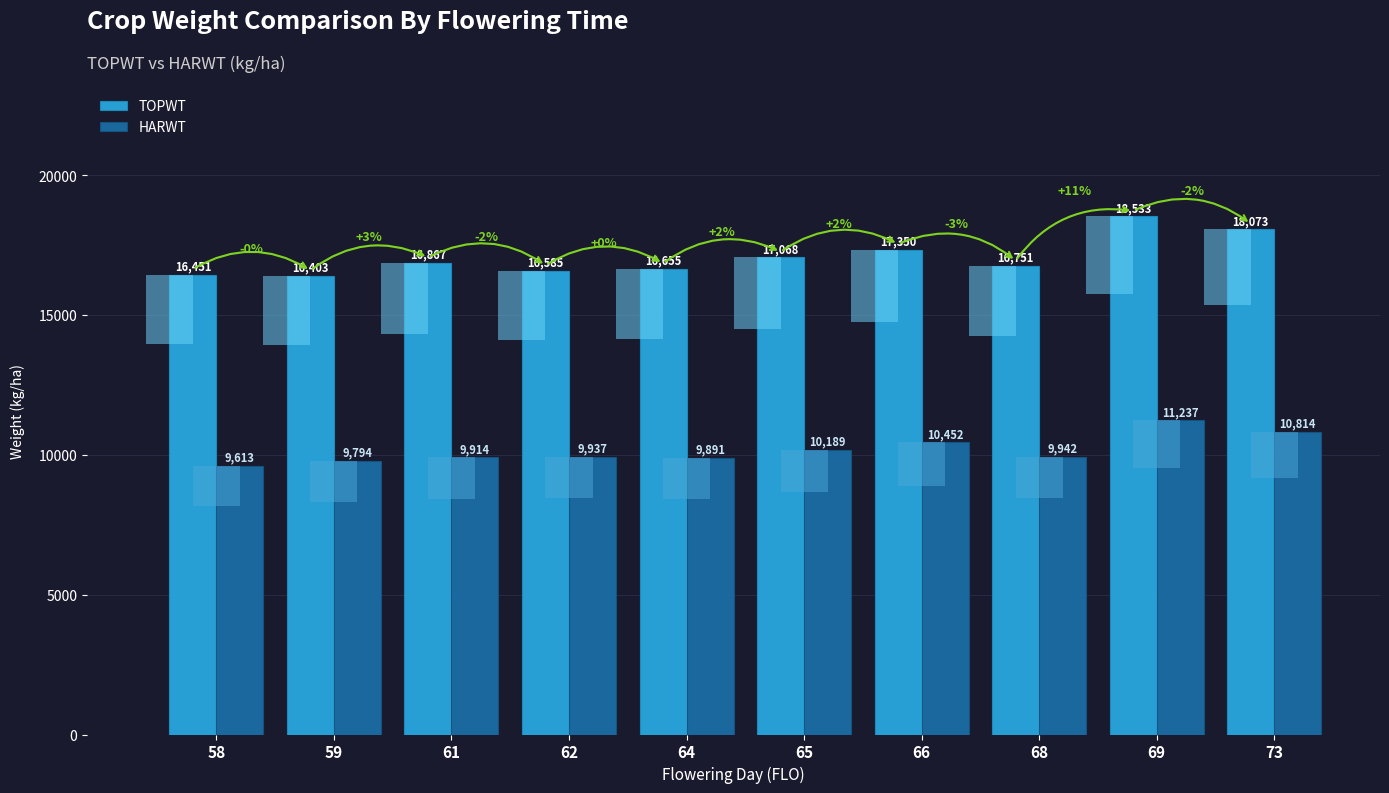

What is the average value of the HARWT series?

10178